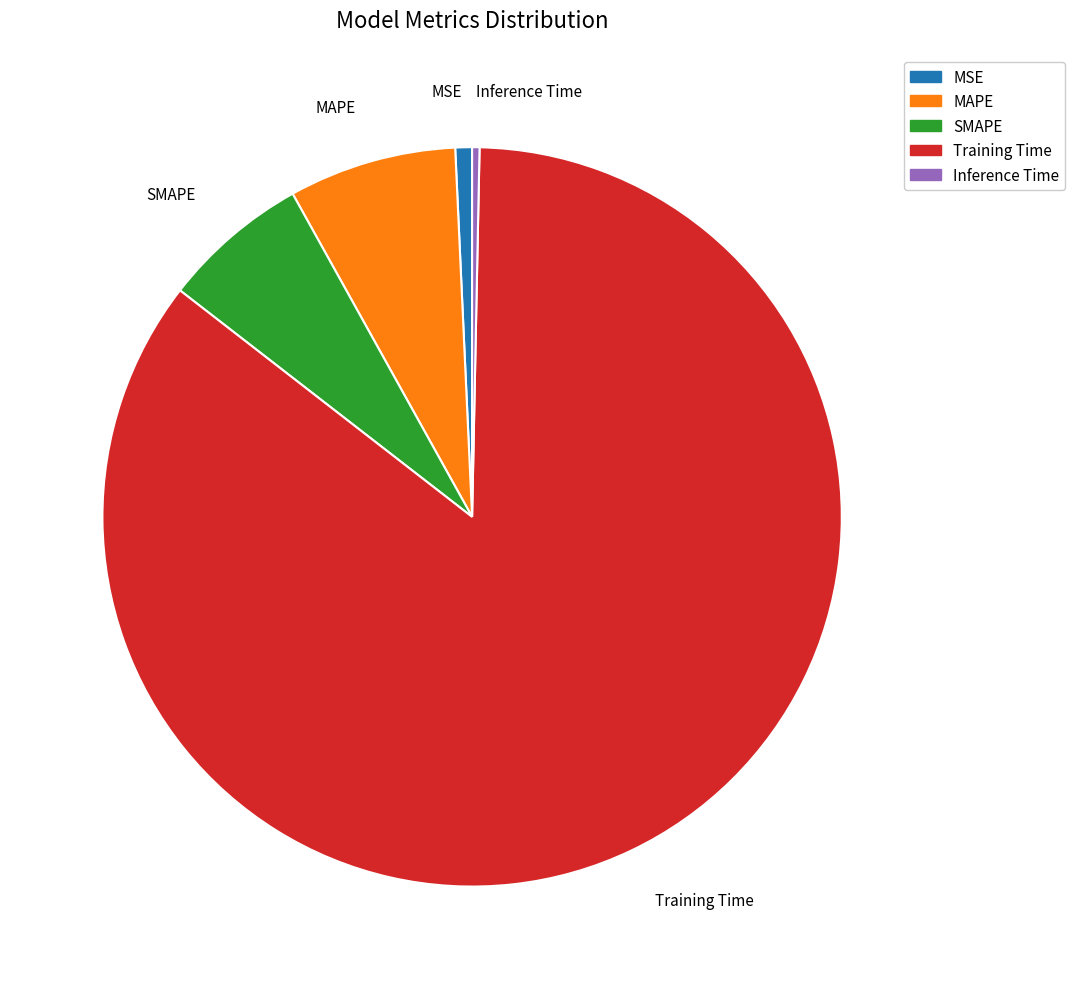

Is there any slice that represents more than half of the pie?

Yes